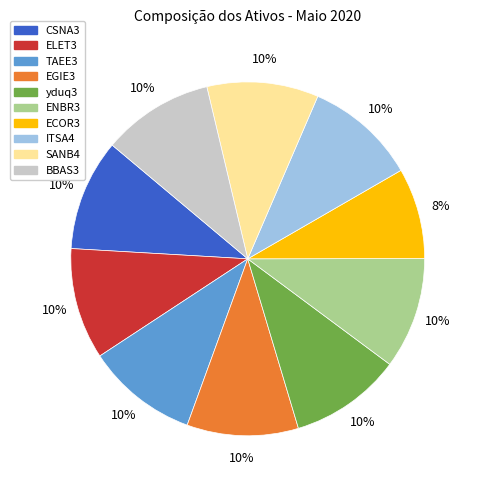

To the nearest percent, what portion does ENBR3 represent?

10%